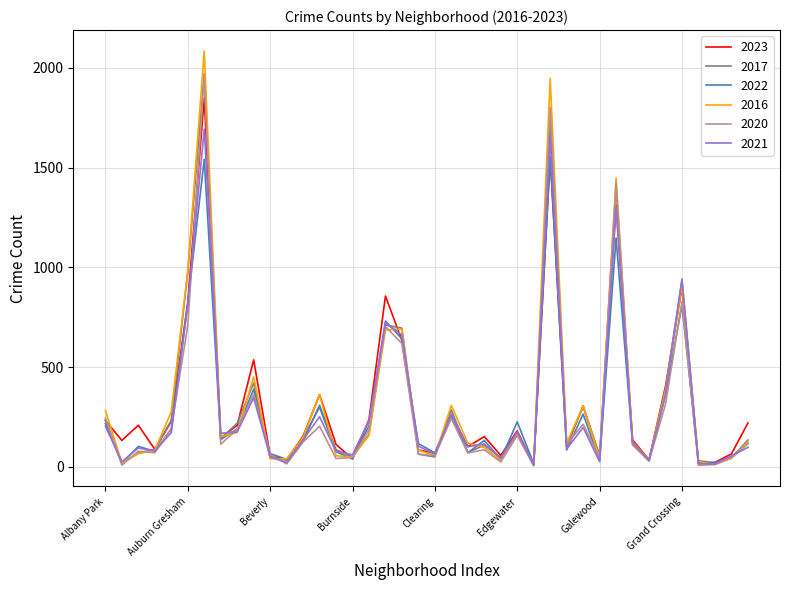

What is the maximum value for 2022?

1556